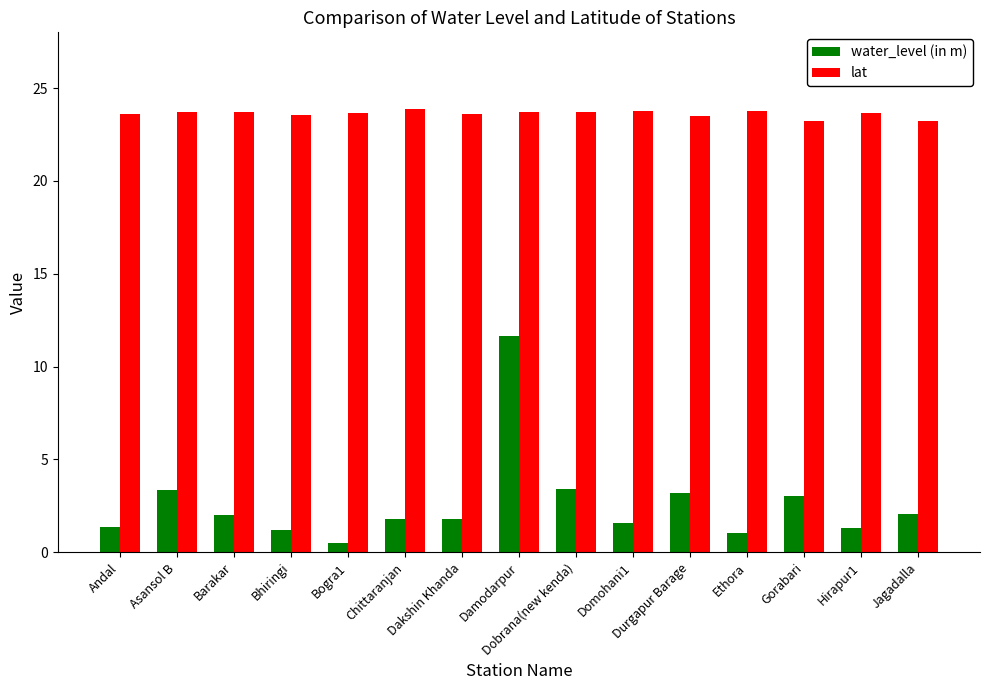

What is the average value of the water_level (in m) series?

2.6